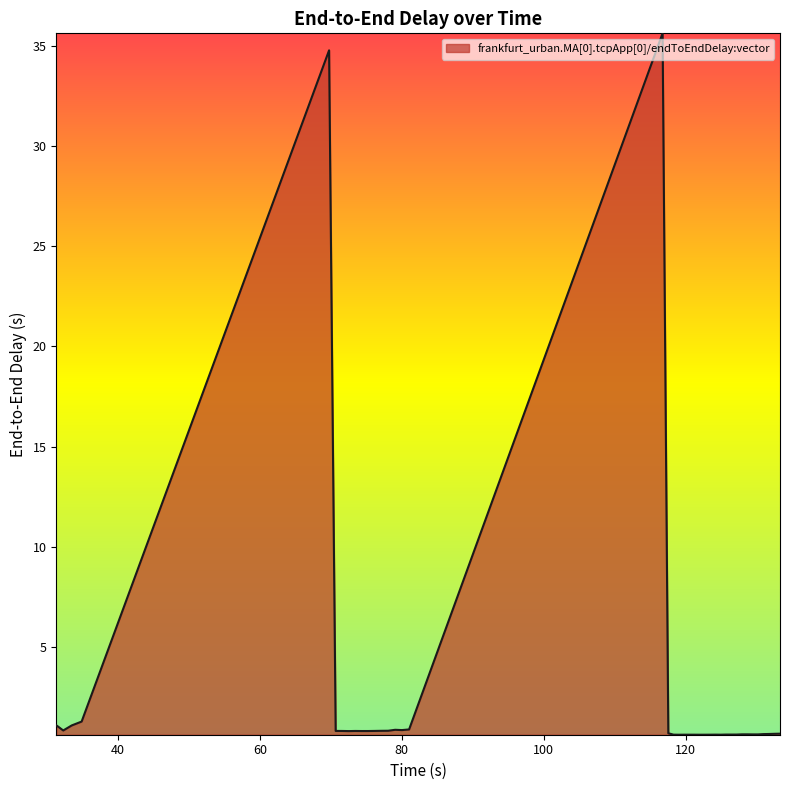

What is the greatest value displayed?

35.6